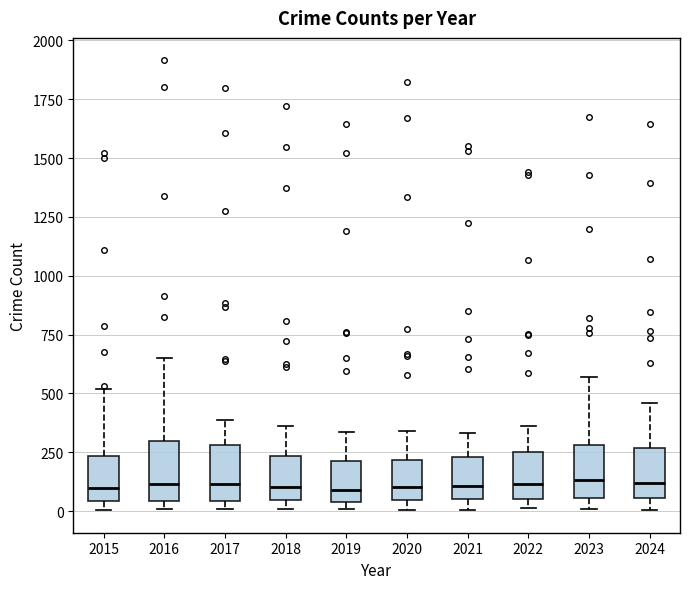

Where does the median line of the box at x = 2015 sit on the y-axis? The values are not printed on the chart, so give them approximately, as read against the axis.

100